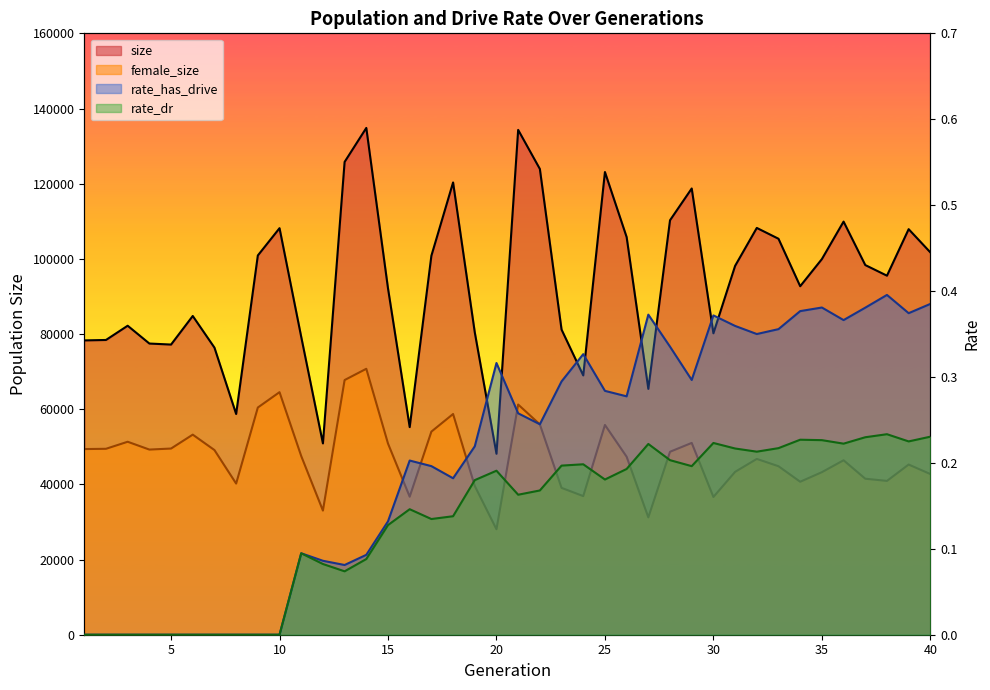

Is it true that female_size equals 39071.0 at 23?

True